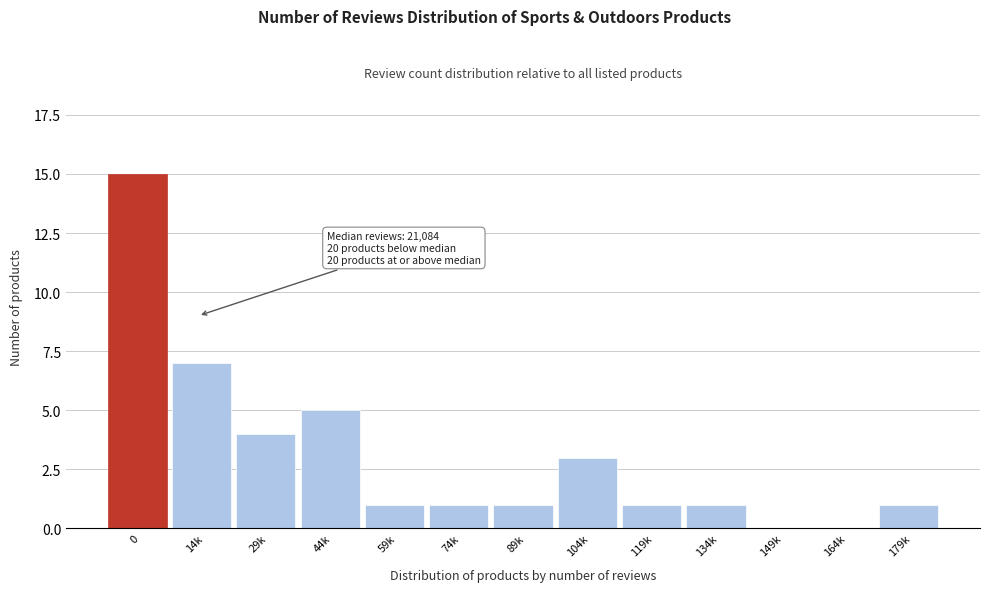

Reading left to right, what are all the values shown in this chart?

0=15	14k=7	29k=4	44k=5	59k=1	74k=1	89k=1	104k=3	119k=1	134k=1	149k=0	164k=0	179k=1